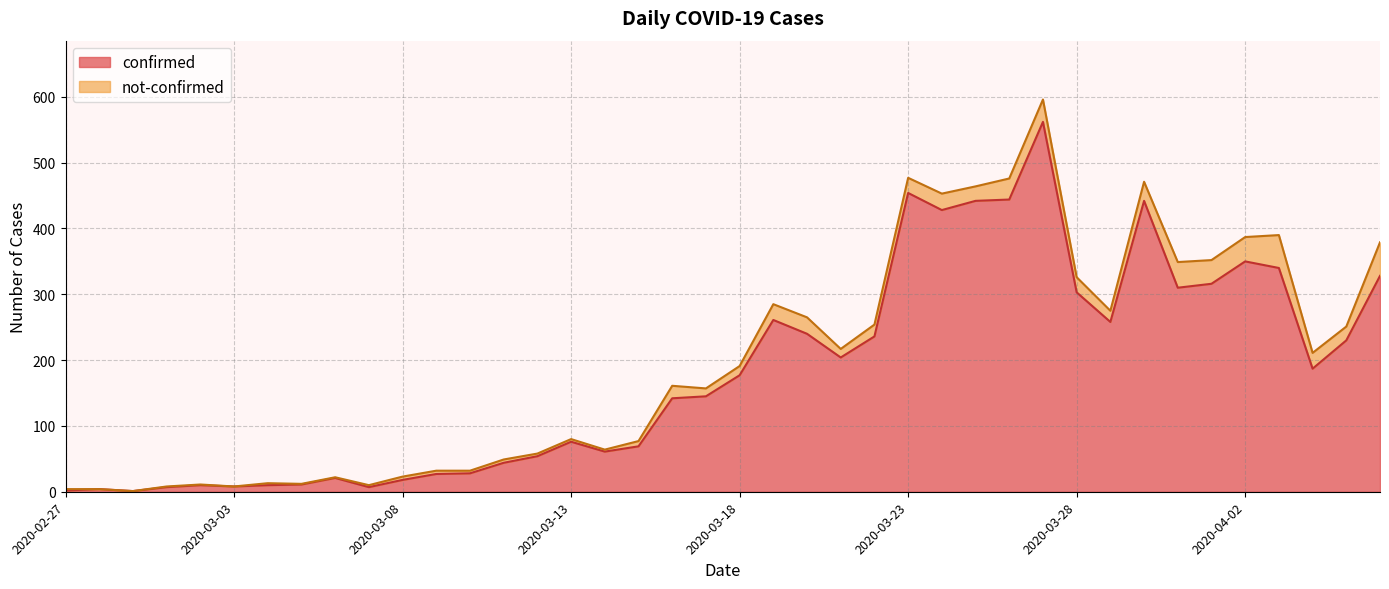

Which has a higher value, 2020-02-29 or 2020-03-10?

2020-03-10